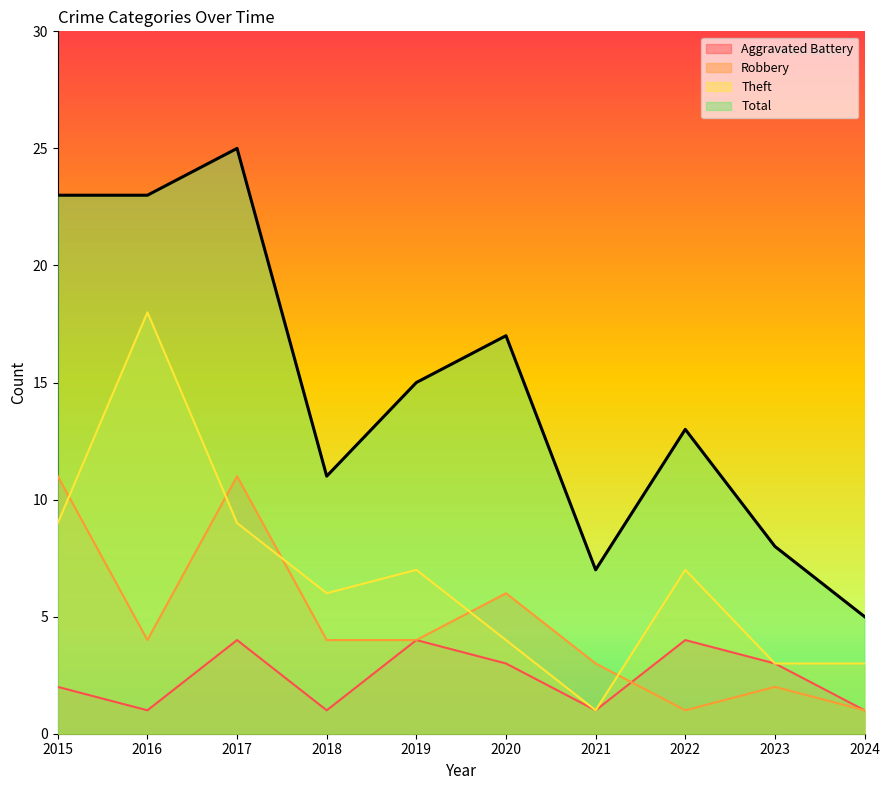

How many lines are shown in the chart?

4